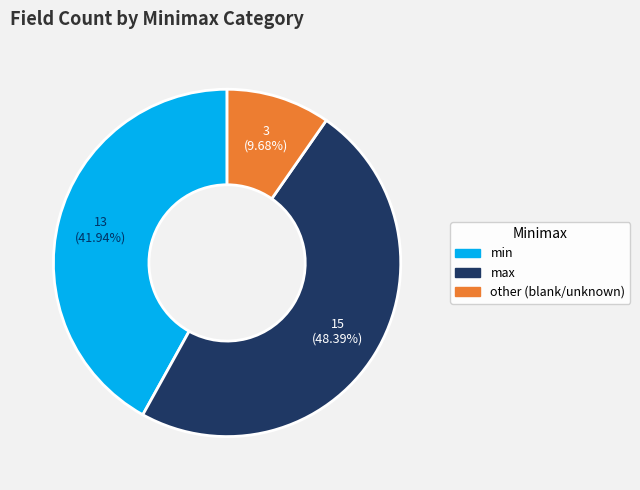

Does any single category account for the majority?

No